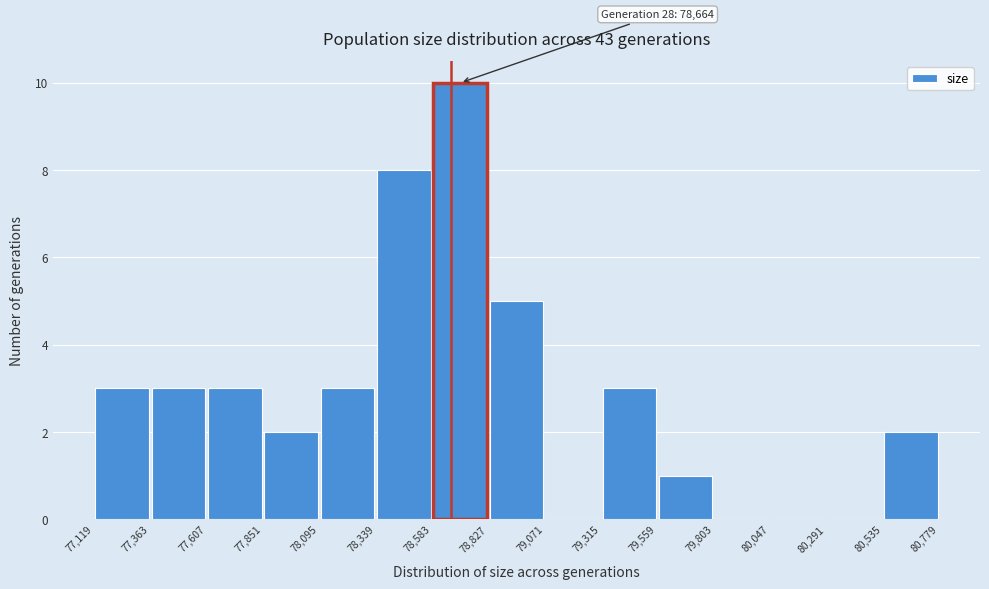

Over which range of the x-axis is the bar tallest?

78,583 to 78,827